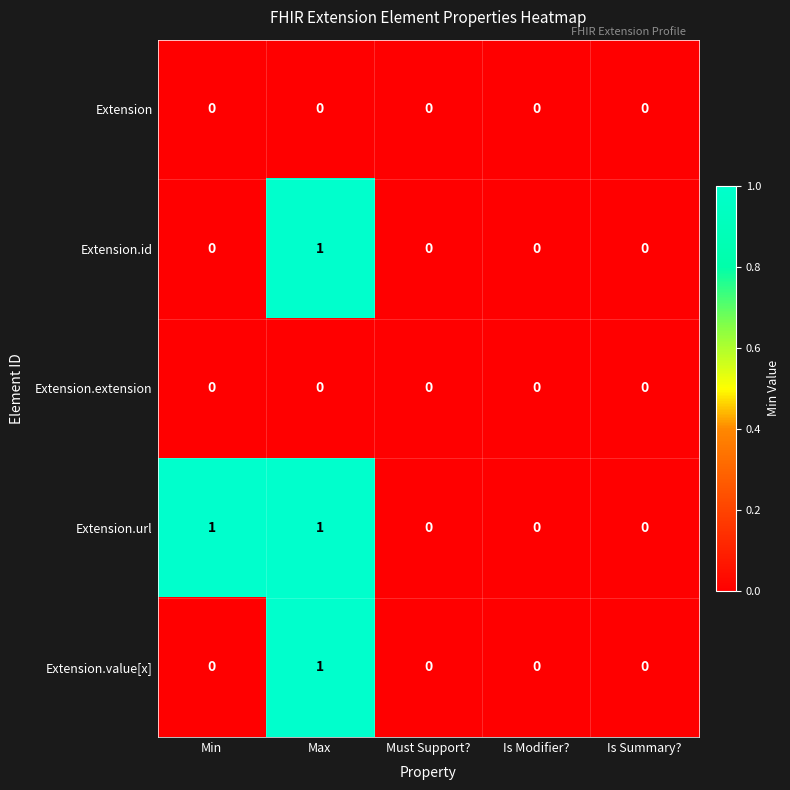

Reading left to right, extract all data points from this chart.

Extension: 0	0	0	0	0
Extension.id: 0	1	0	0	0
Extension.extension: 0	0	0	0	0
Extension.url: 1	1	0	0	0
Extension.value[x]: 0	1	0	0	0